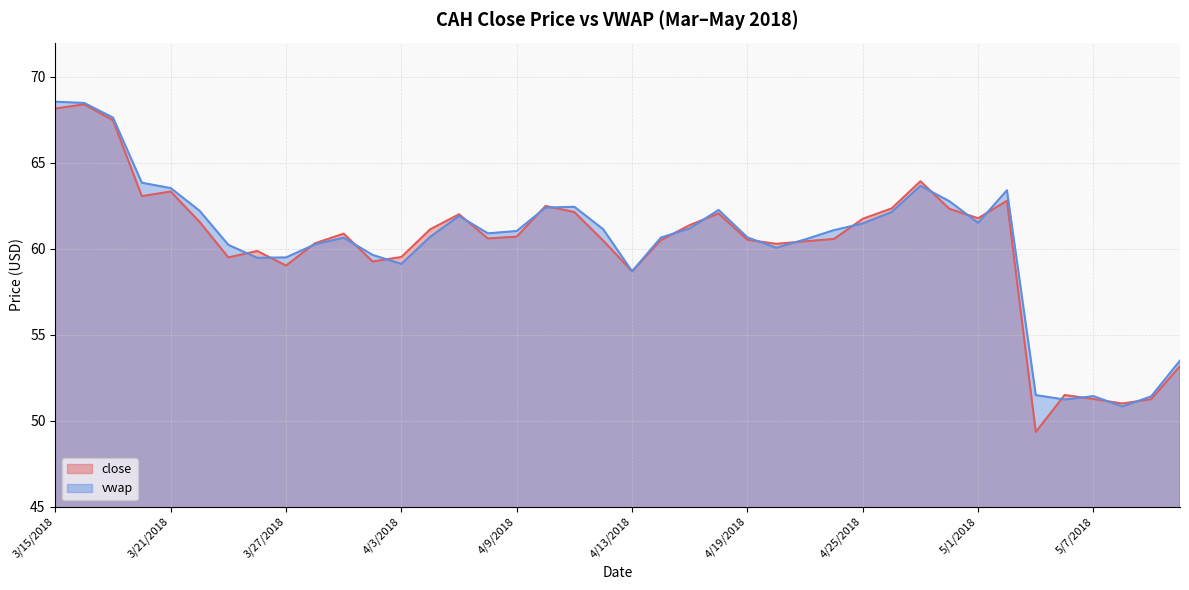

What is the highest value of the vwap series?

68.6